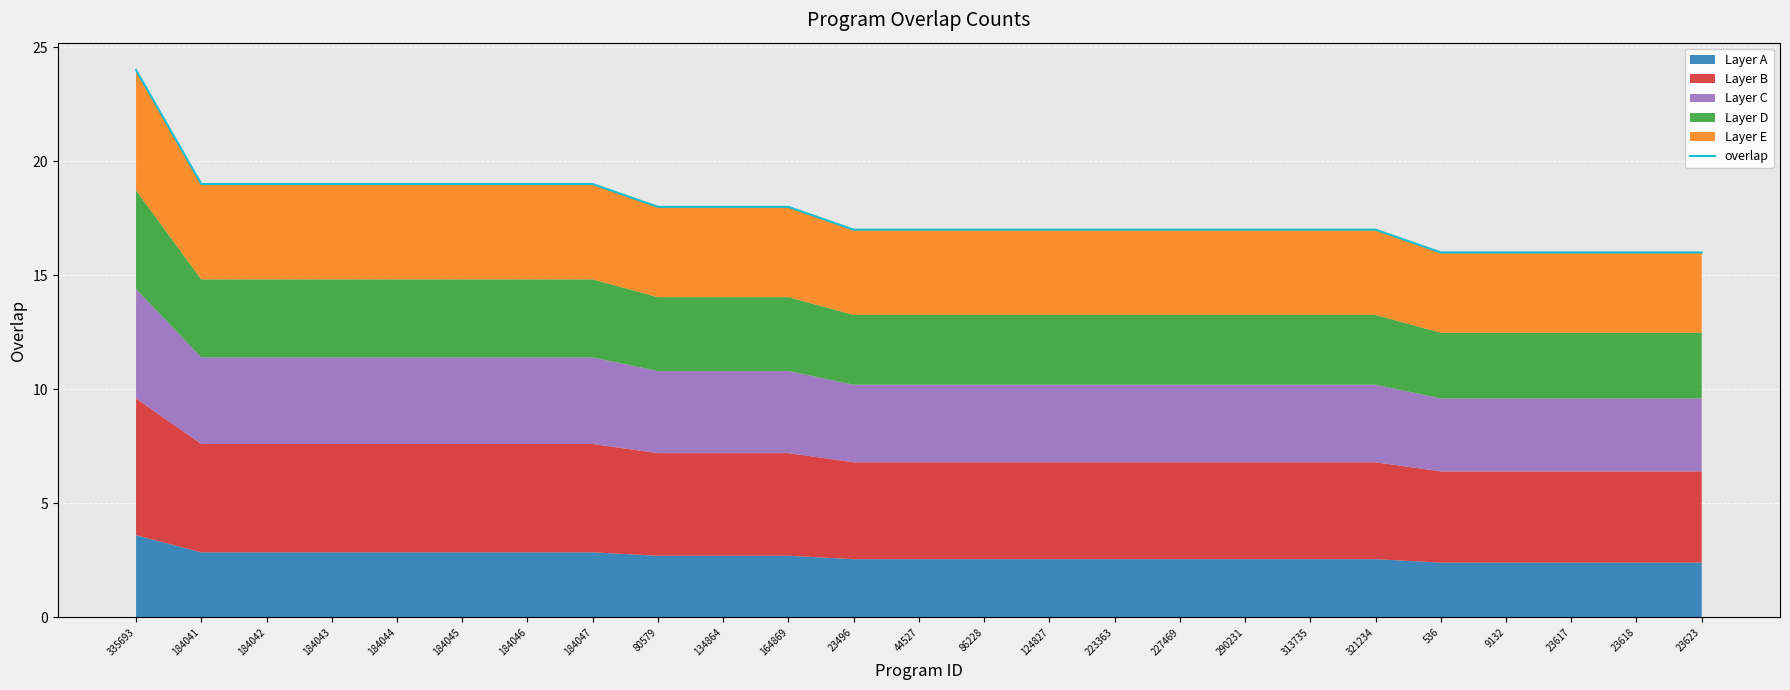

The chart shows a value of 19 at 184047. True or false?

True